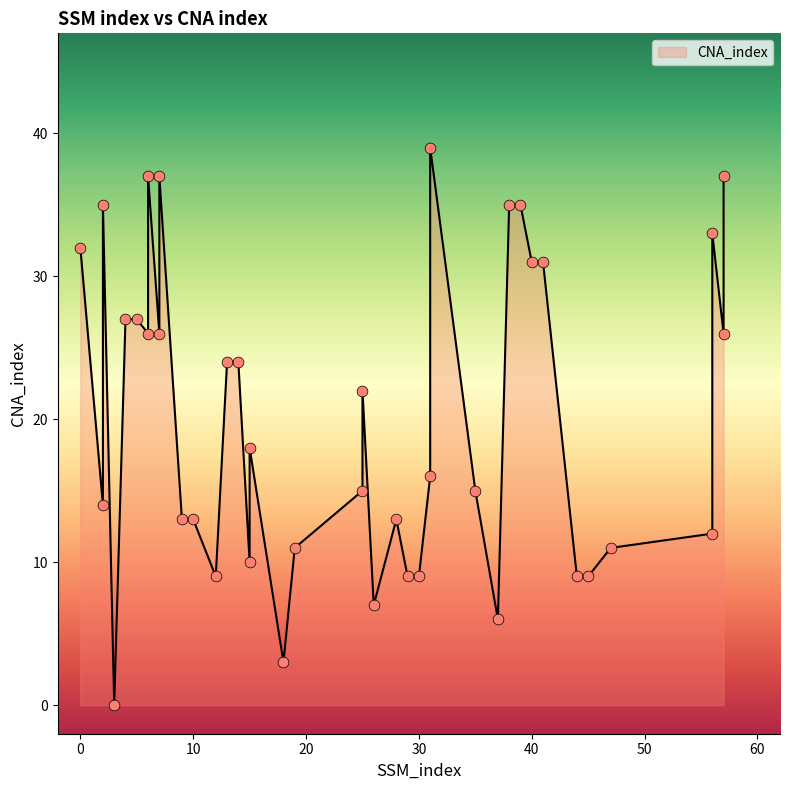

What is the change in value from 5 to 31?

+12